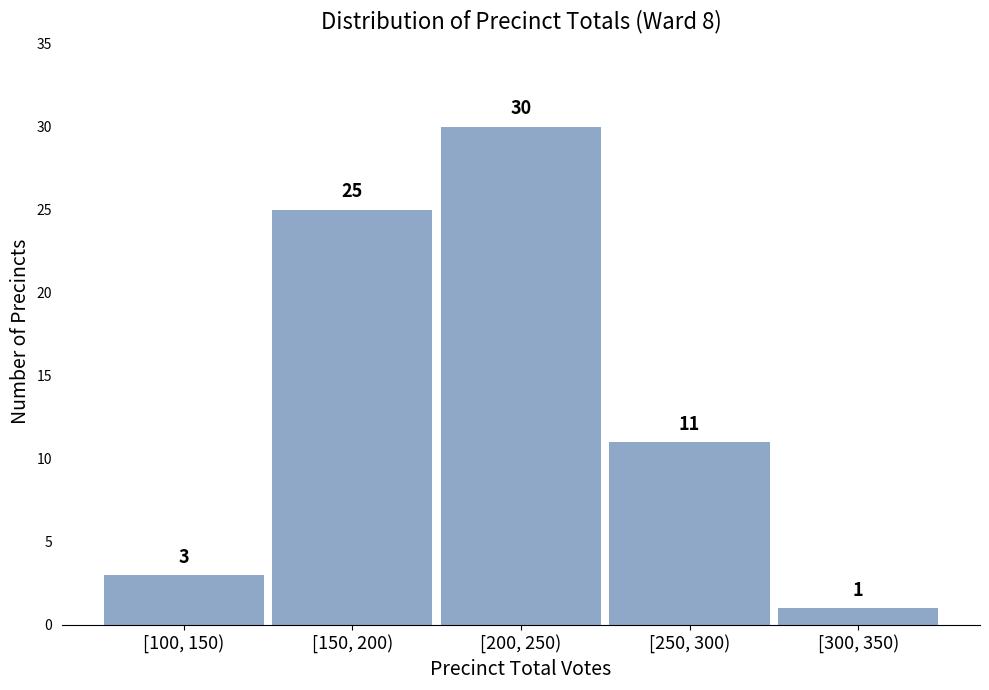

Reading left to right, transcribe all the data shown in this chart.

[100, 150)=3	[150, 200)=25	[200, 250)=30	[250, 300)=11	[300, 350)=1